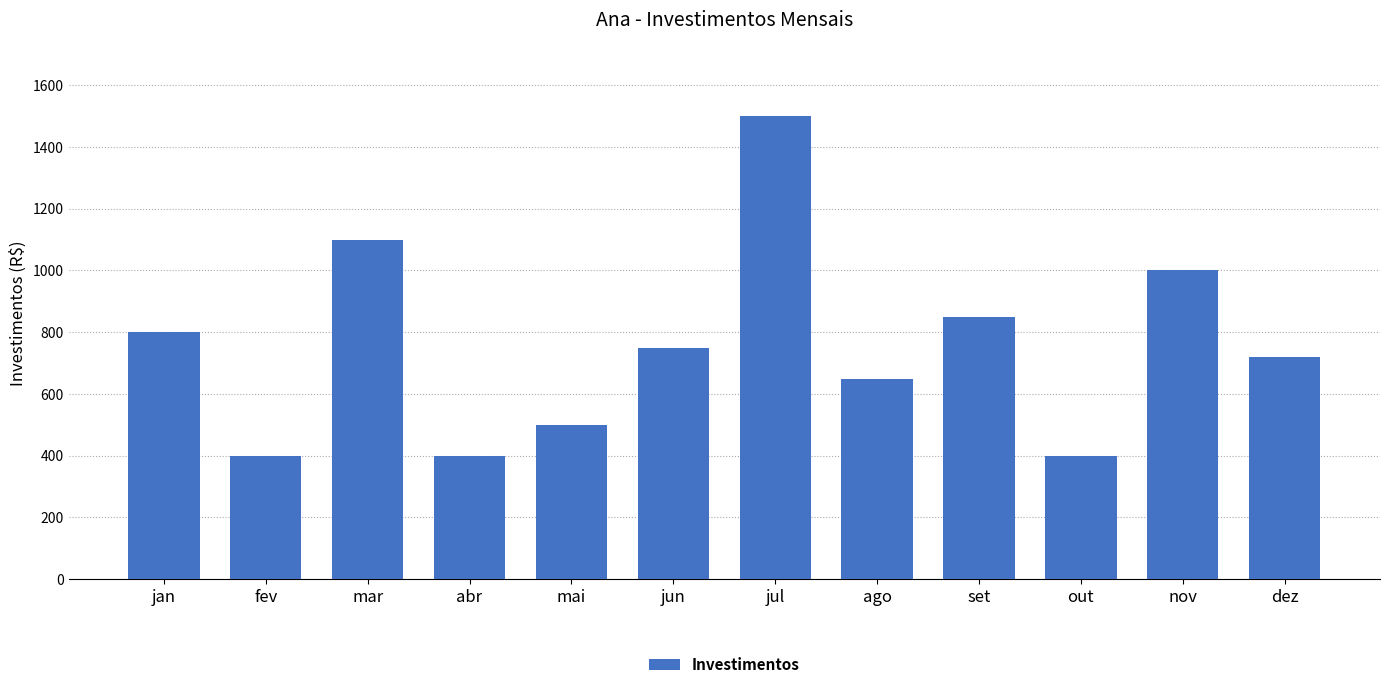

Where is the data nearest to the value 950?

nov